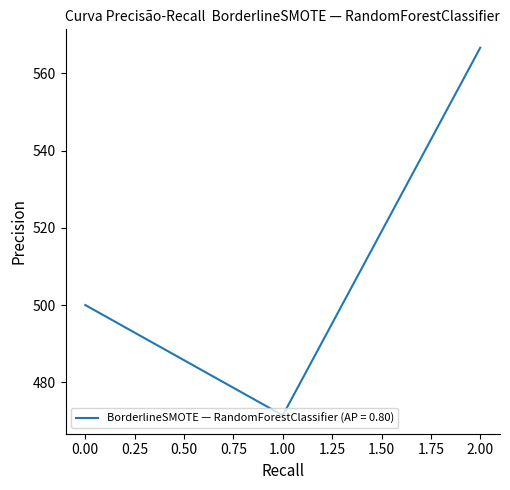

What is the maximum value shown in the chart?

566.7